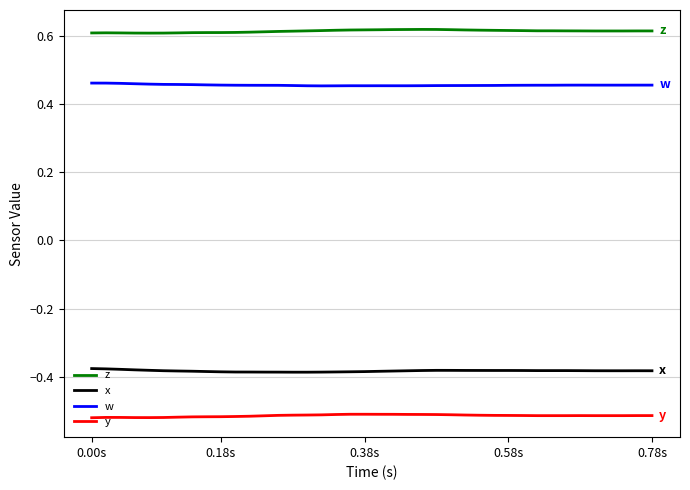

True or false: x and w cross at least once.

False